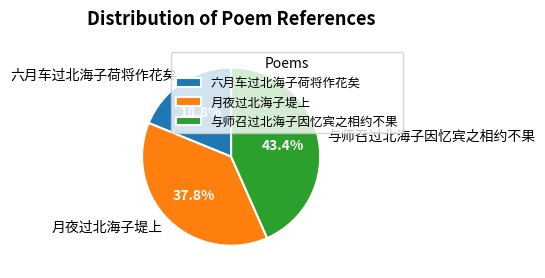

The 与师召过北海子因忆宾之相约不果 slice represents 55% of the pie. True or false?

False